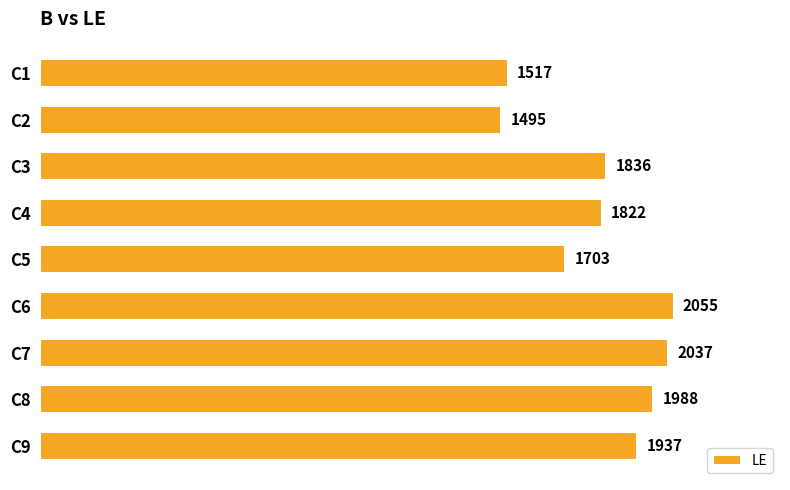

What value does the data have at C2, to the nearest 50?

1500